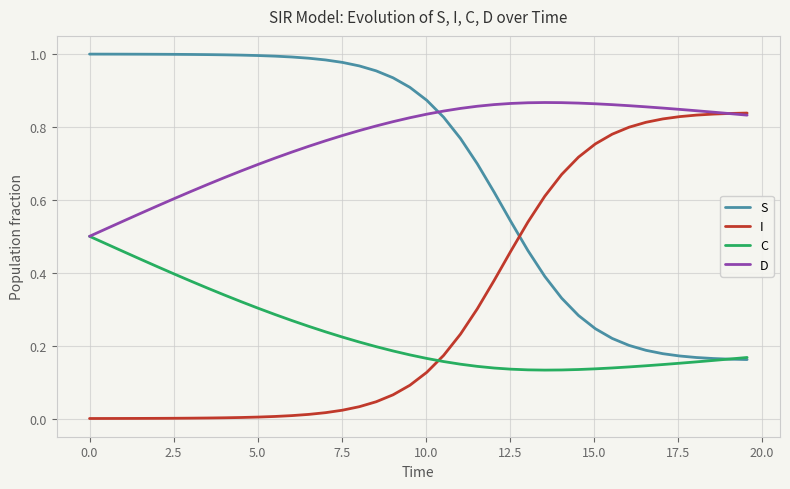

Which series ends up on top after the final intersection of D and S?

D